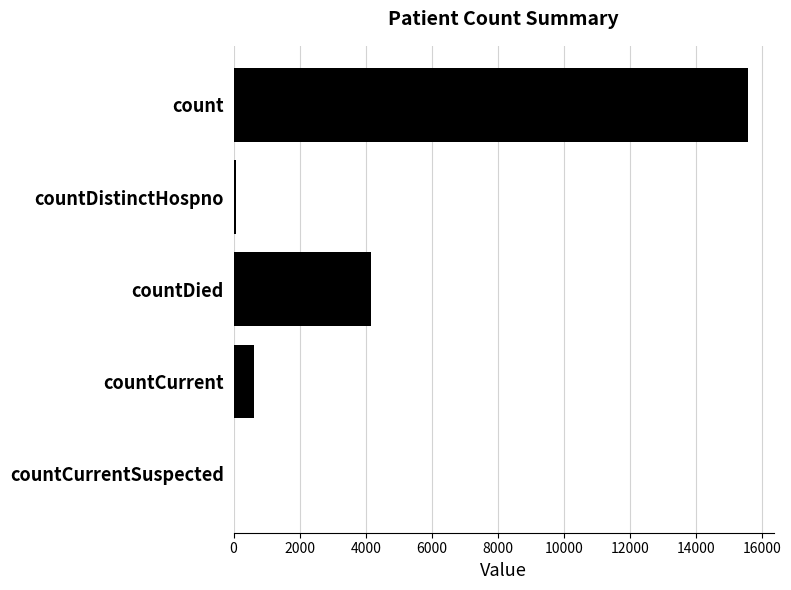

Is it true that the value at countCurrentSuspected is 0?

True